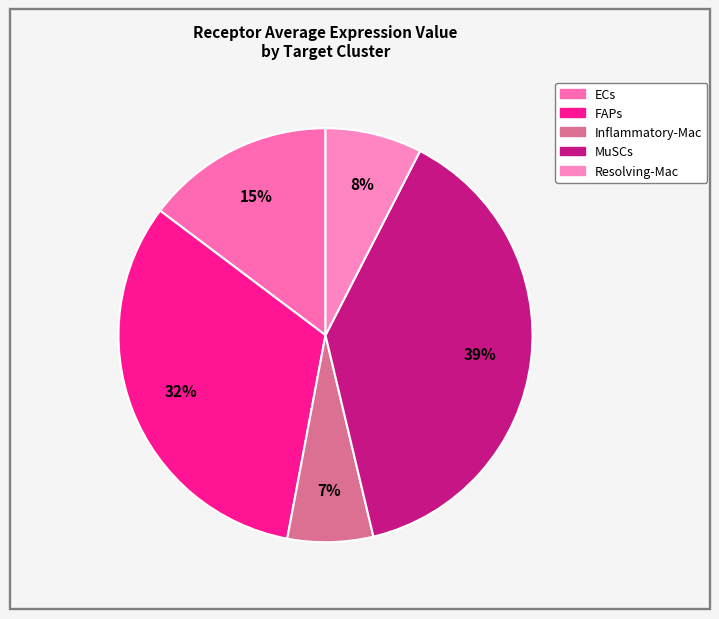

True or false: Resolving-Mac accounts for 8% of the total.

True